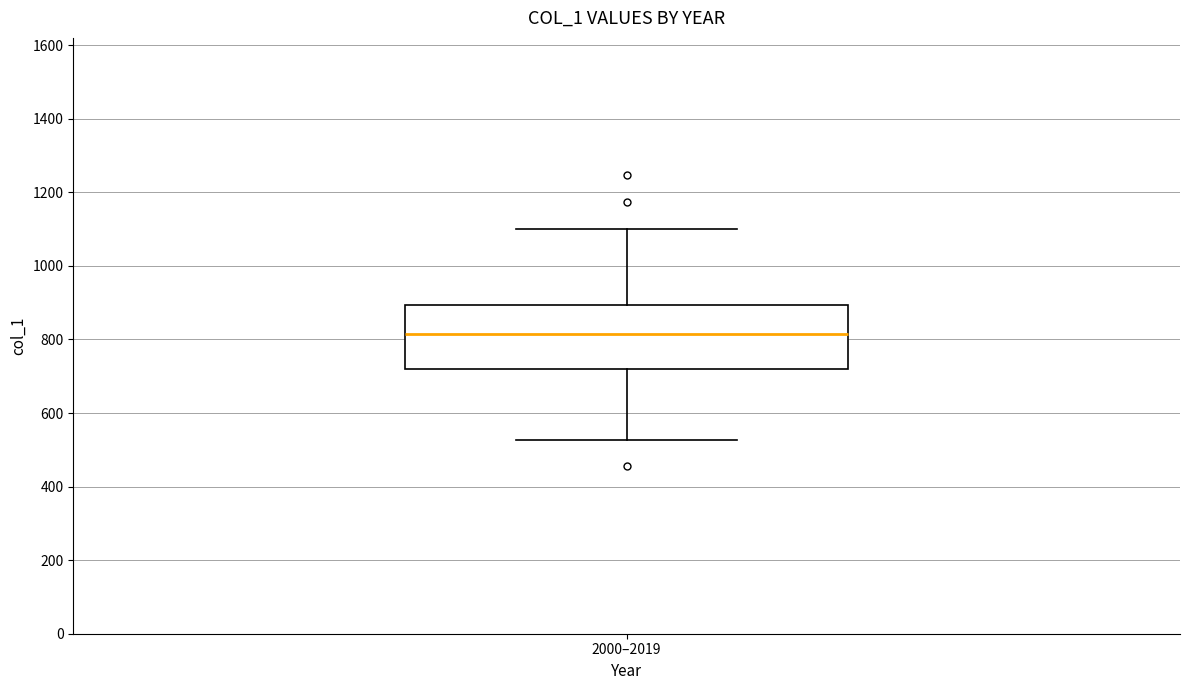

Transcribe this box plot: give where the median line is, the range the box spans, and where the two whiskers end, as read against the y-axis. The values are not printed on the chart, so give them approximately, as read against the axis.

median 820, box 720 to 900, whiskers 520 to 1100